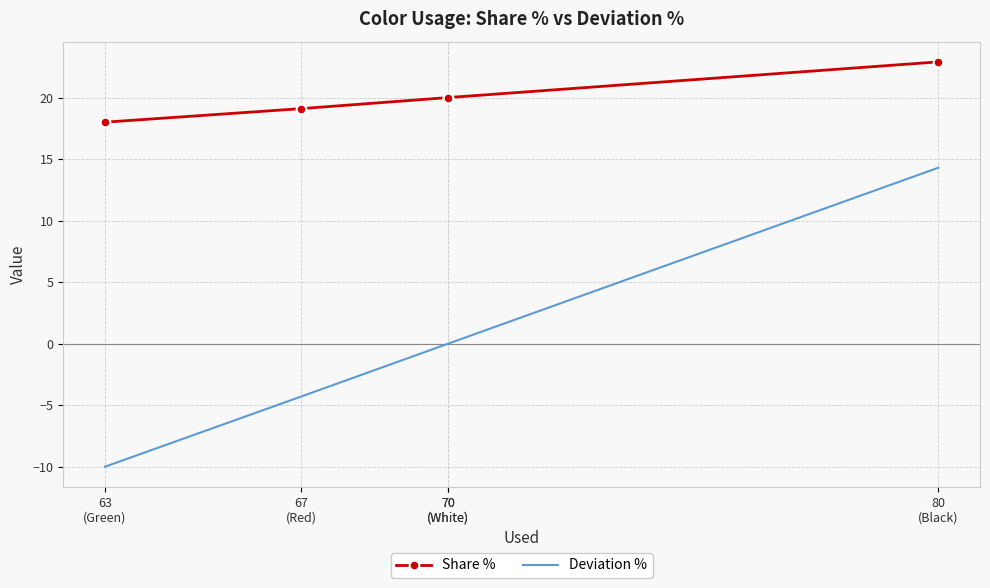

Is it true that Deviation % equals -4.3 at 67
(Red)?

True